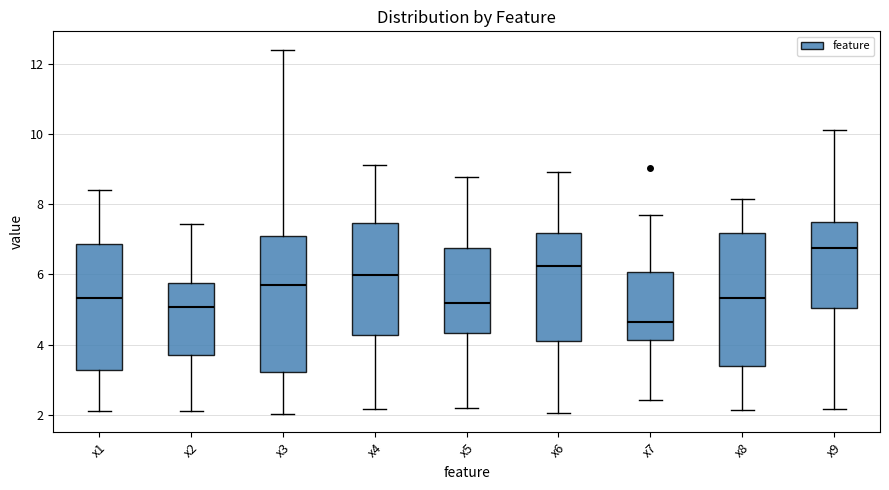

Which box's median line is the lowest?

x7